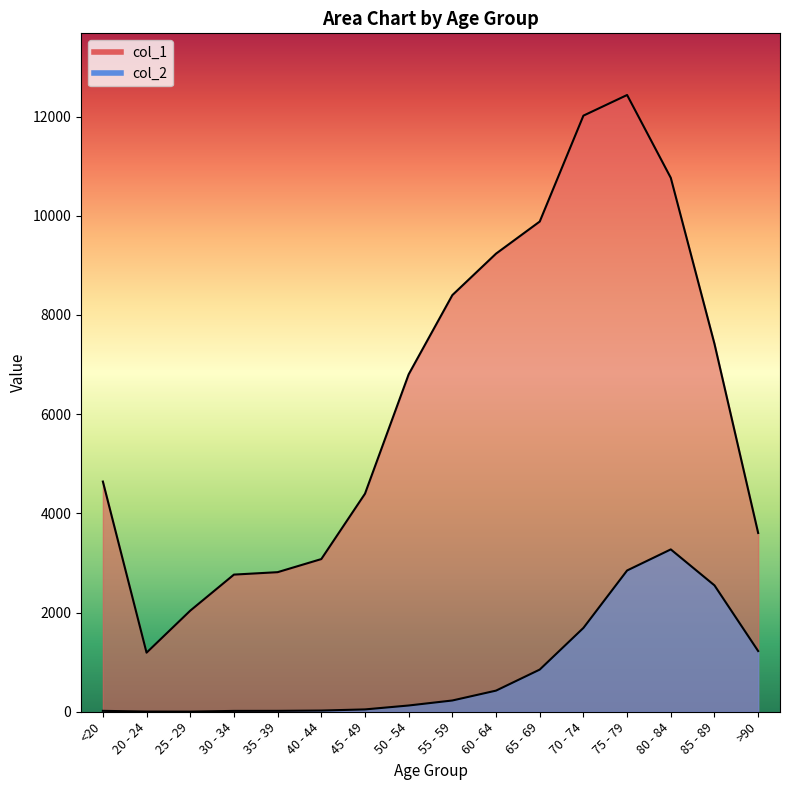

At which label does col_1 reach its peak?

75 - 79